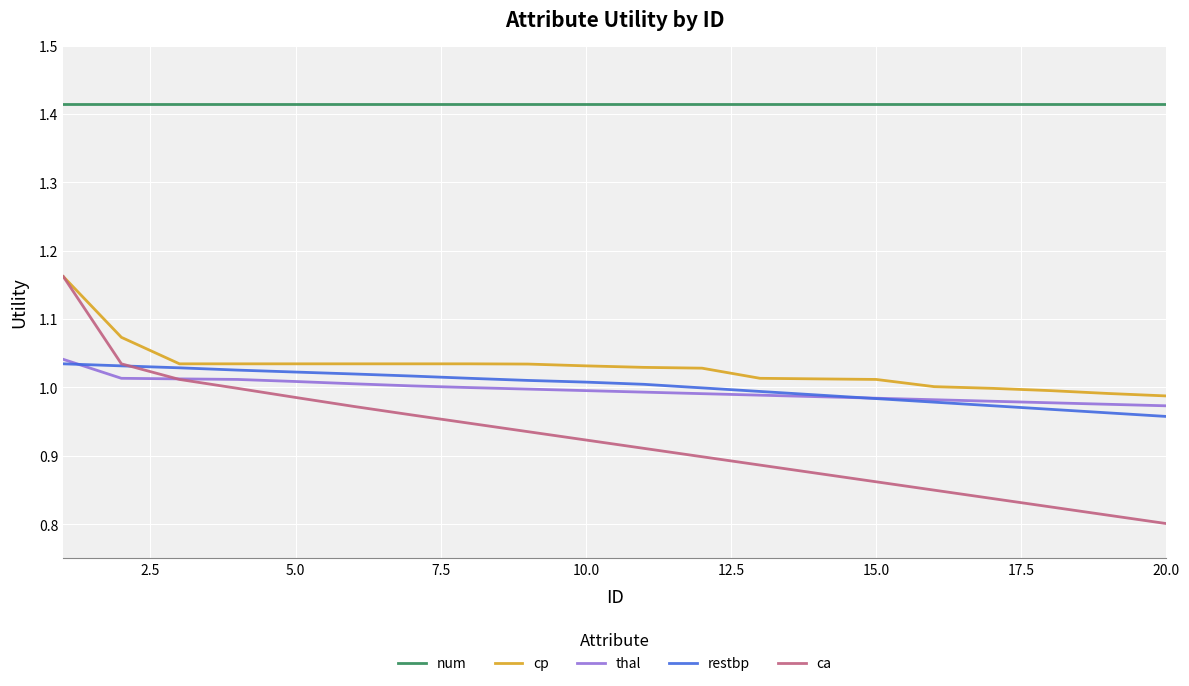

Which series has the widest spread of values?

ca